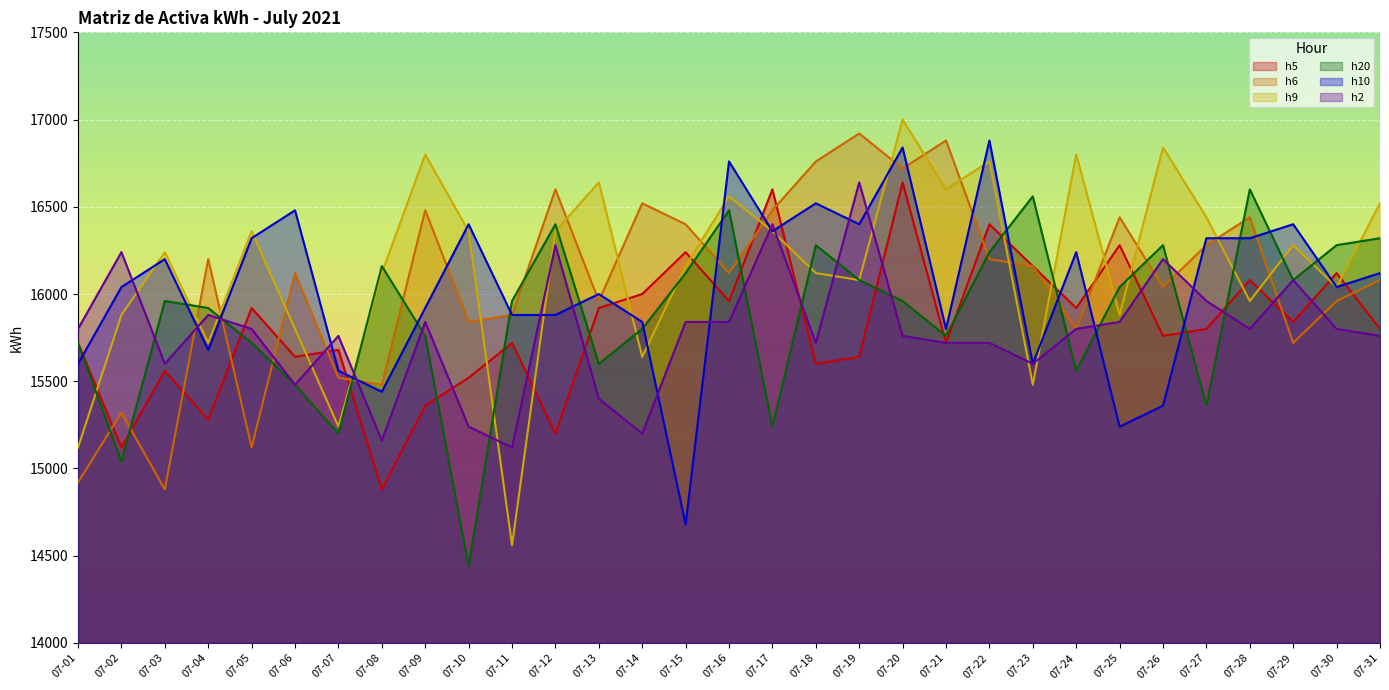

How many data points in h10 are above 16040?

15